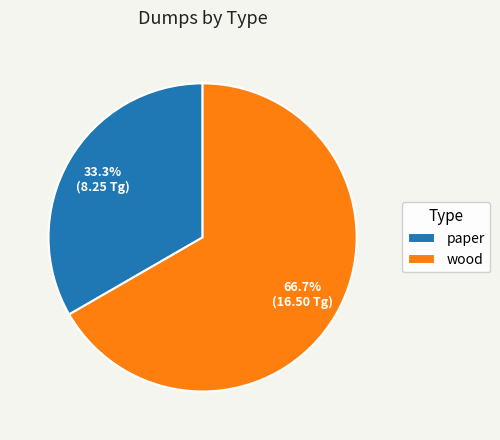

Approximately how many times larger is the value at wood compared to paper?

2.0